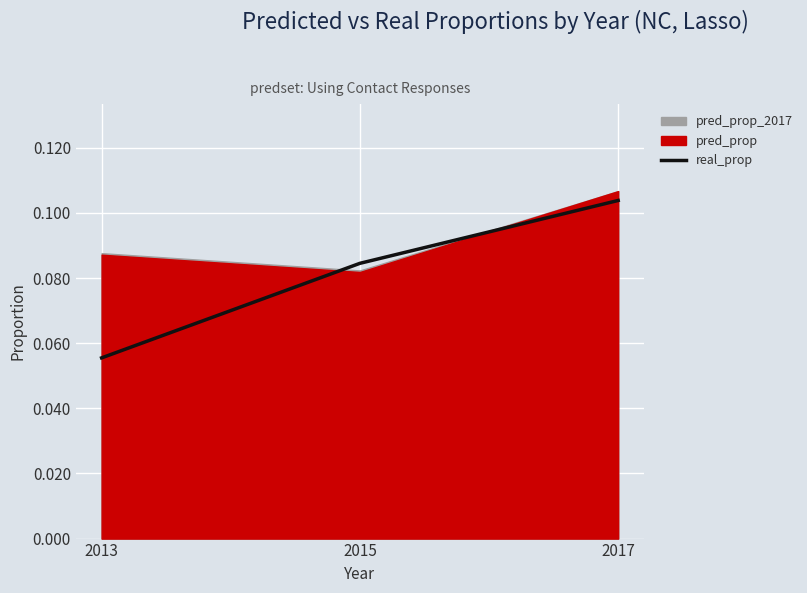

What is the value of the 3rd point from the left?

0.1